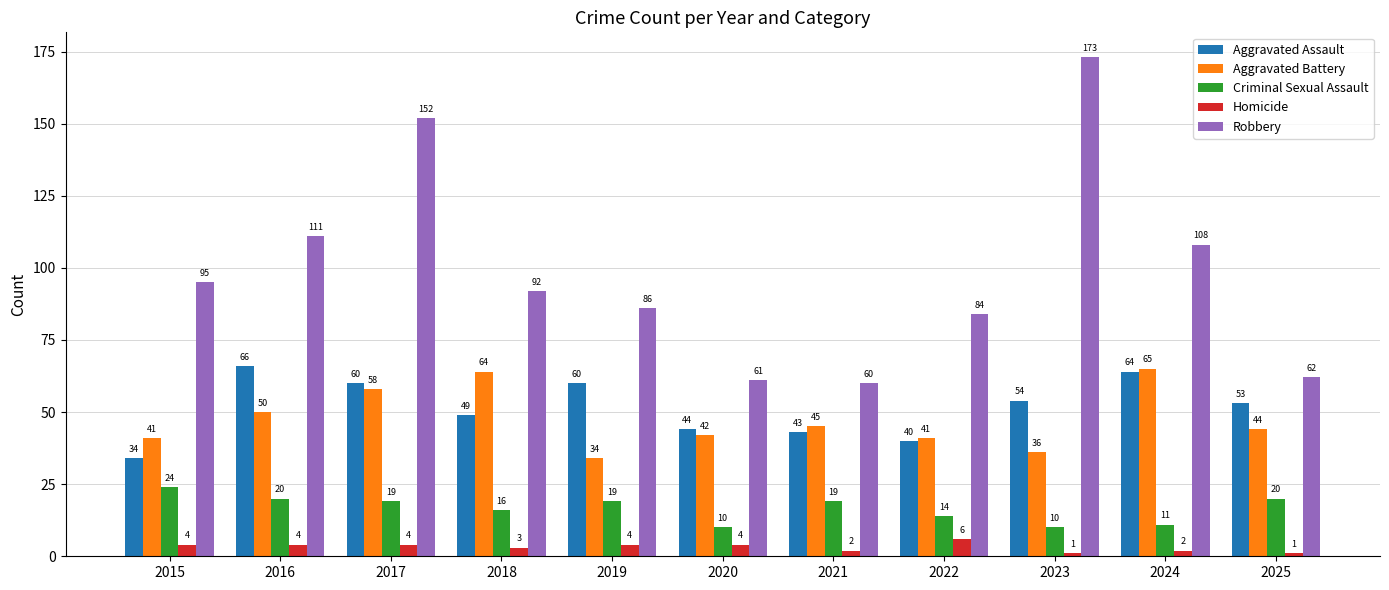

Reading left to right, what are all the values shown in this chart?

Aggravated Assault: 34	66	60	49	60	44	43	40	54	64	53
Aggravated Battery: 41	50	58	64	34	42	45	41	36	65	44
Criminal Sexual Assault: 24	20	19	16	19	10	19	14	10	11	20
Homicide: 4	4	4	3	4	4	2	6	1	2	1
Robbery: 95	111	152	92	86	61	60	84	173	108	62